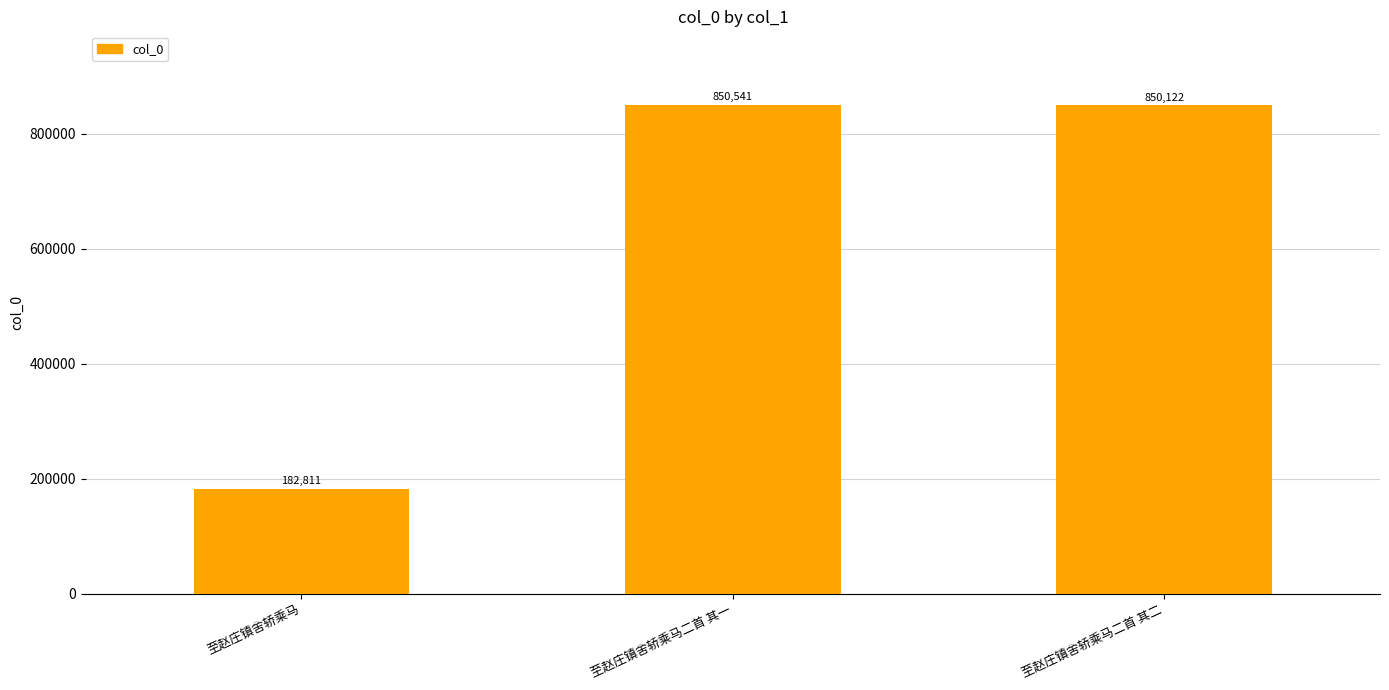

What is the label of the 1st bar from the left?

至赵庄镇舍轿乘马